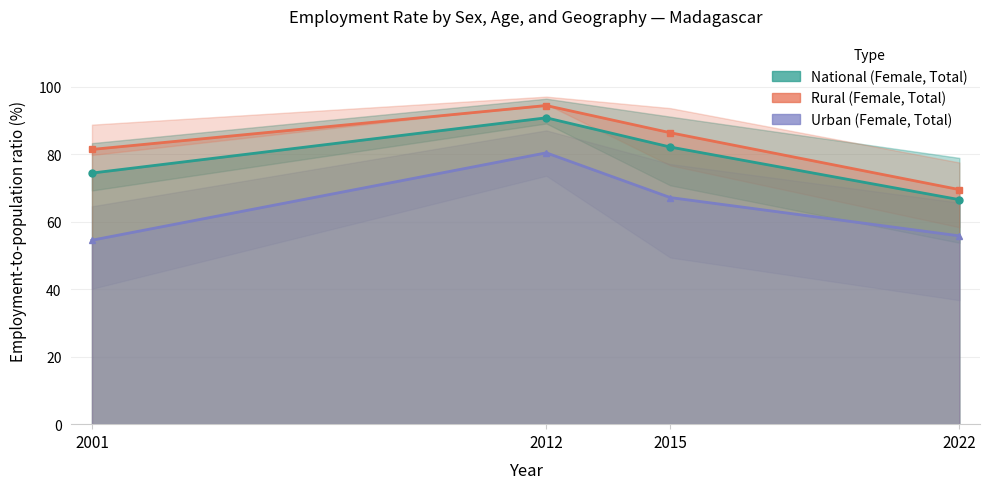

List the series in order of their overall mean, lowest first.

Urban (Female, Total), National (Female, Total), Rural (Female, Total)